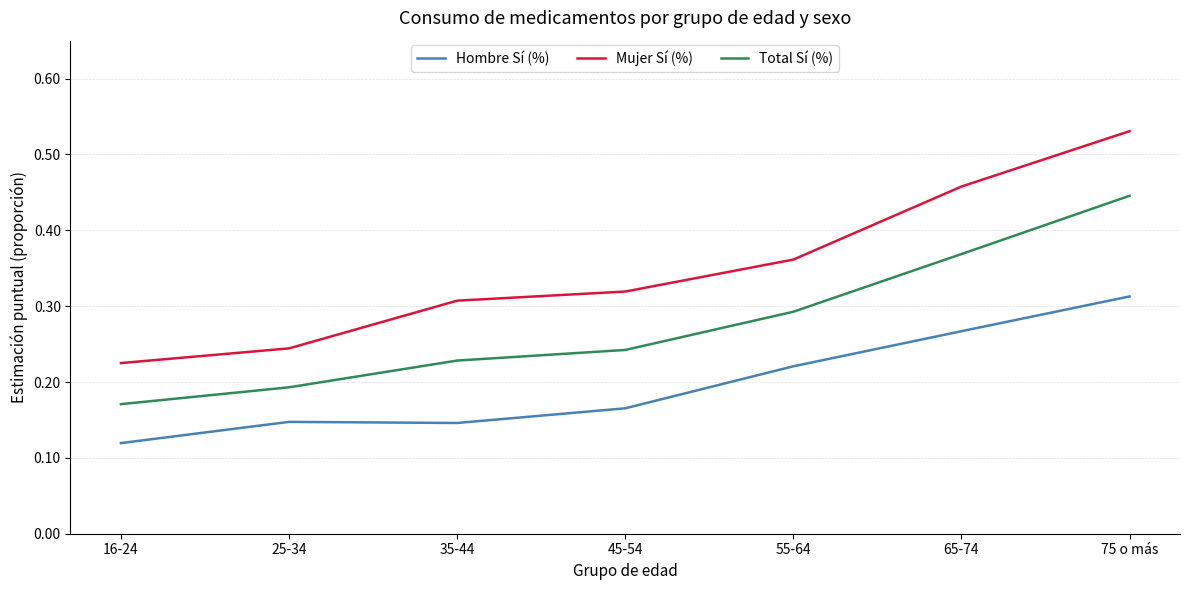

At which category is the sum across all series the highest?

75 o más